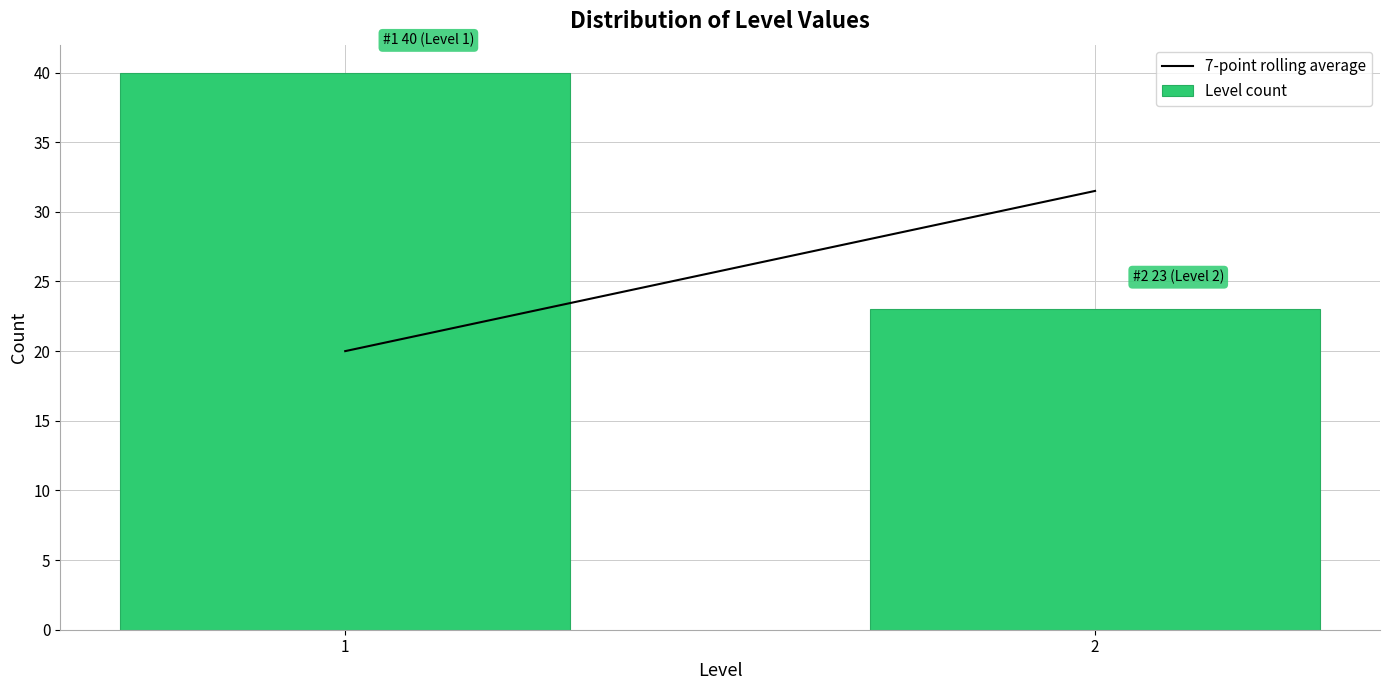

Reading right to left, extract all data points from this chart.

2=23	1=40